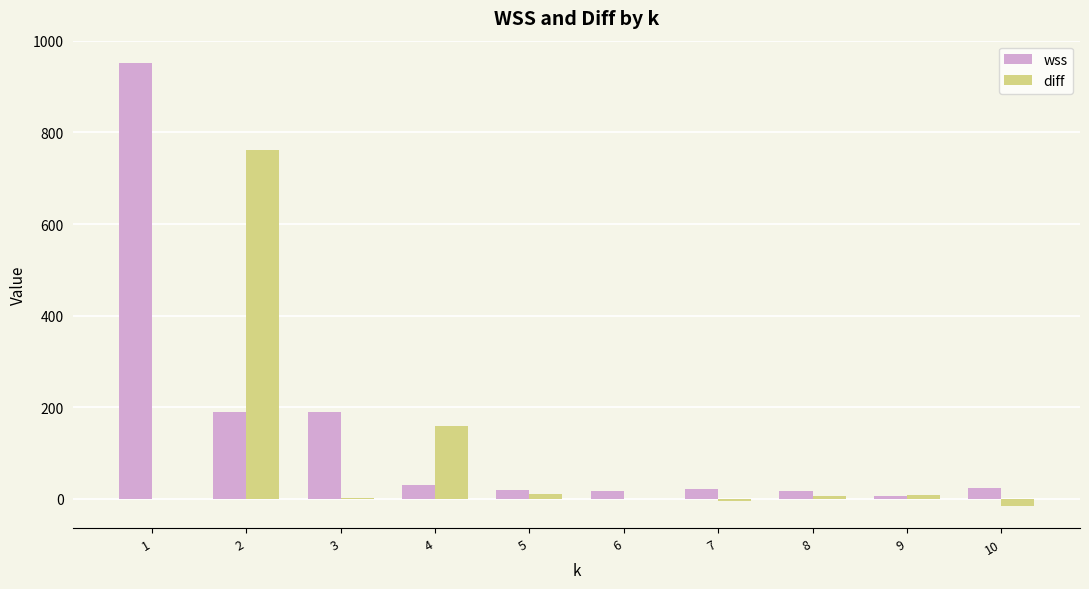

Is the value of wss at 7 greater than the value of diff at 6?

Yes